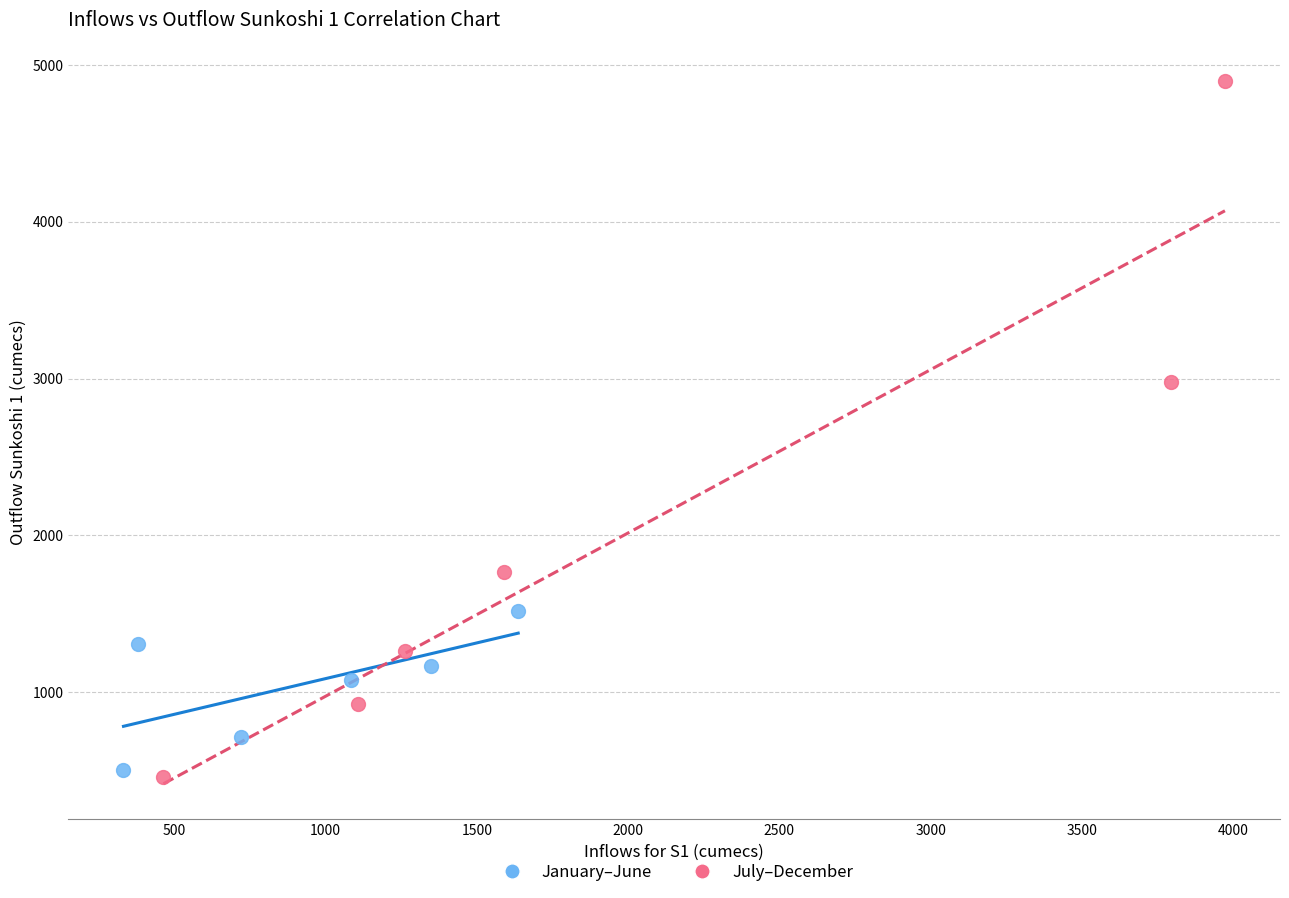

Which series has the widest spread of Y values?

July–December